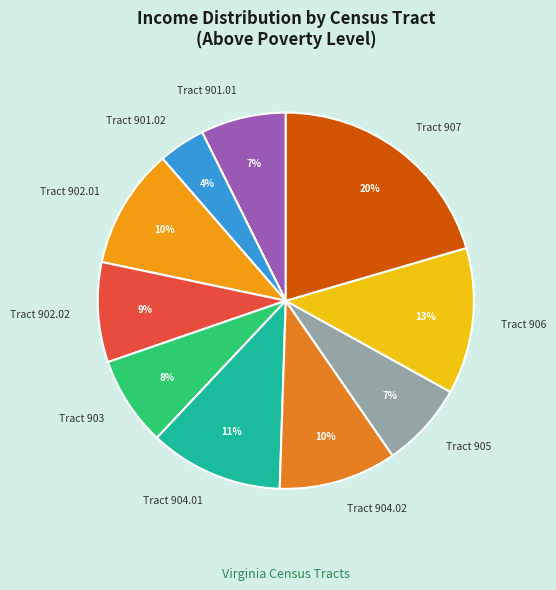

The Tract 903 slice represents 8% of the pie. True or false?

True